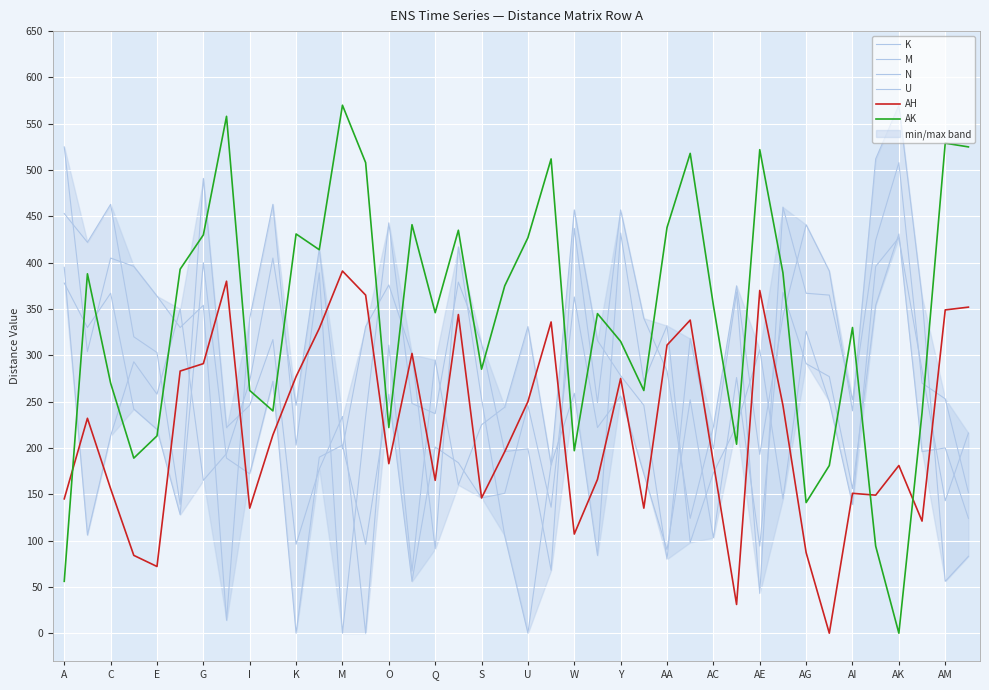

Which label corresponds to the smallest value in the chart?

K